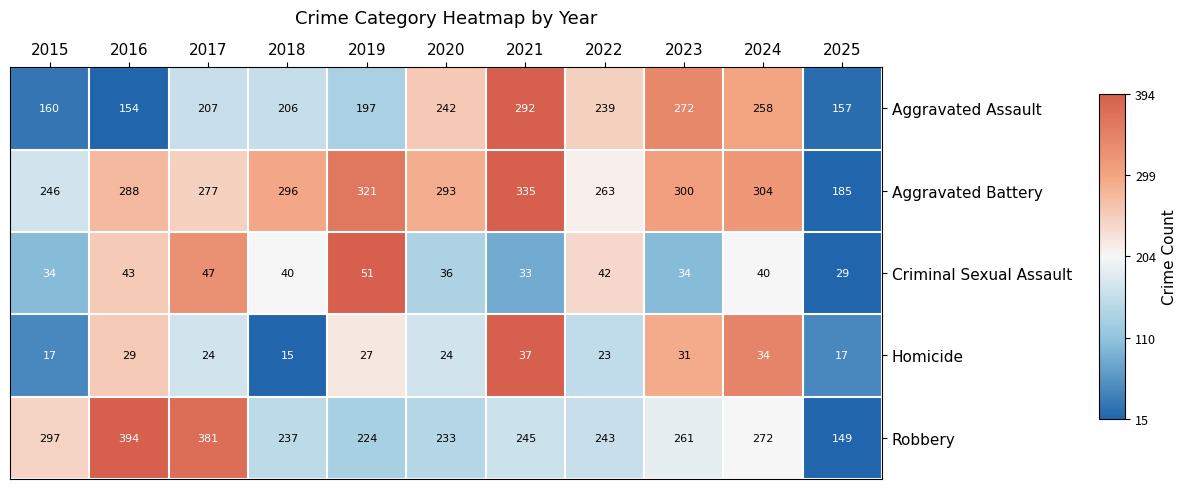

Which series changed the most between 2015 and 2017?

Robbery